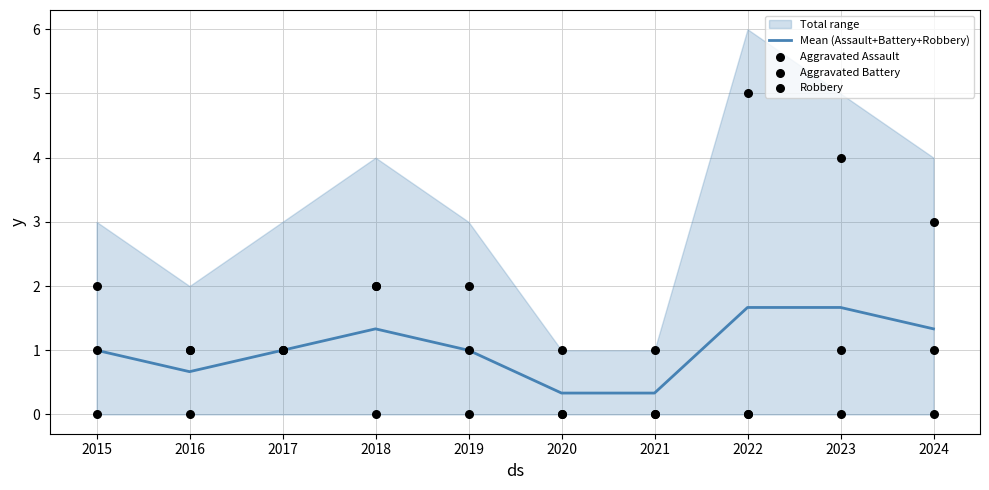

Is the value of Aggravated Assault at 2016 greater than the value of Robbery at 2015?

No